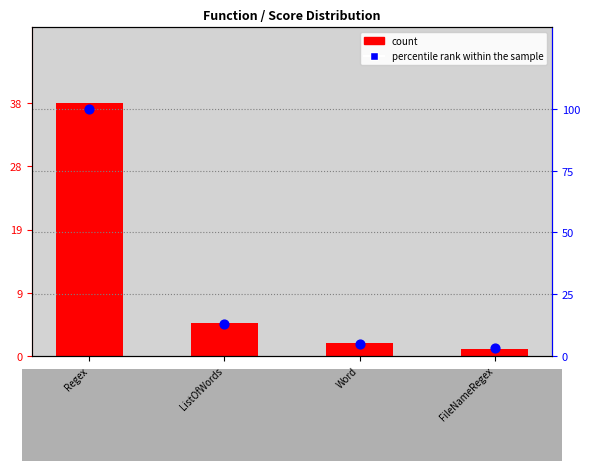

Is the value of count at Regex greater than the value of percentile rank within the sample at Word?

Yes